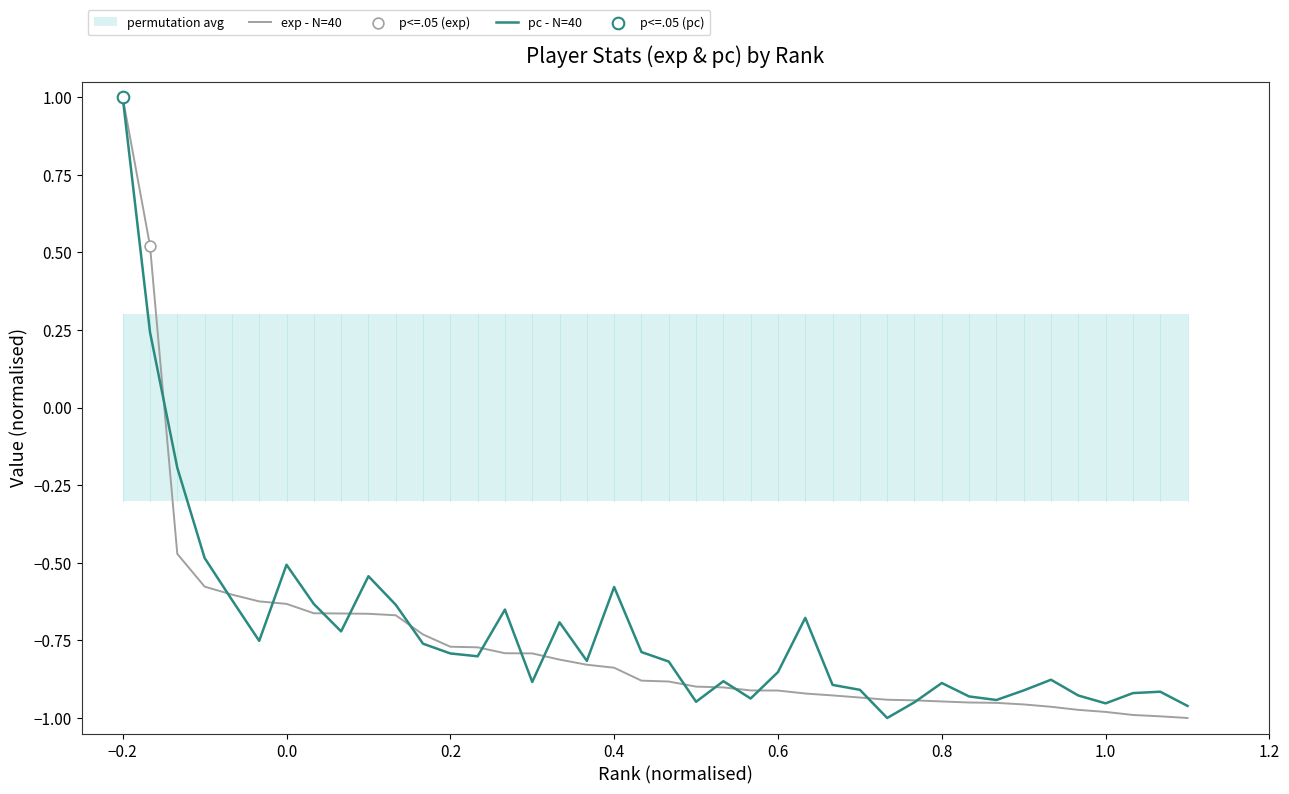

Which series has the largest Y range (max minus min)?

exp